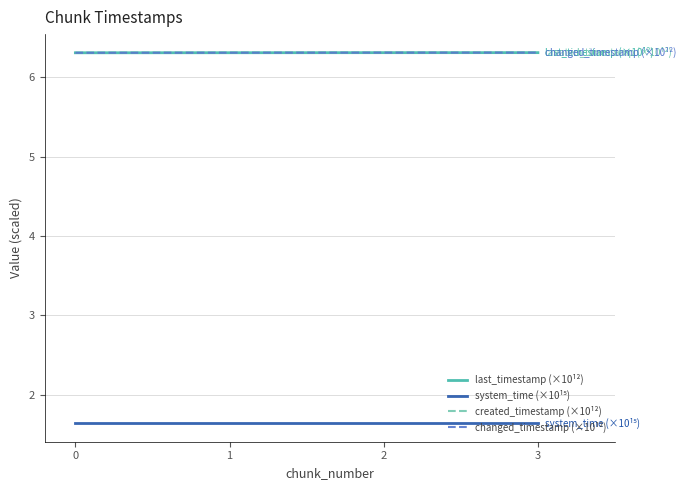

True or false: system_time (×10¹⁵) has a value of 1.6 at 2.

True